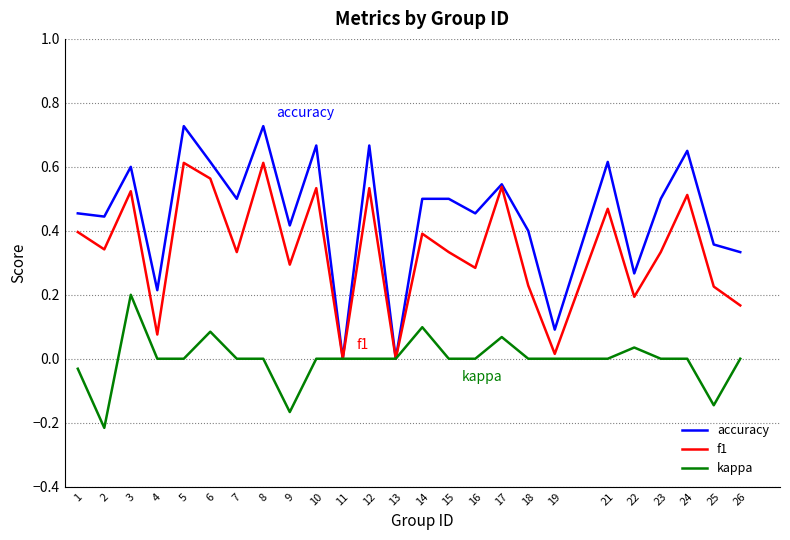

Which series changed the most between 11 and 16?

accuracy